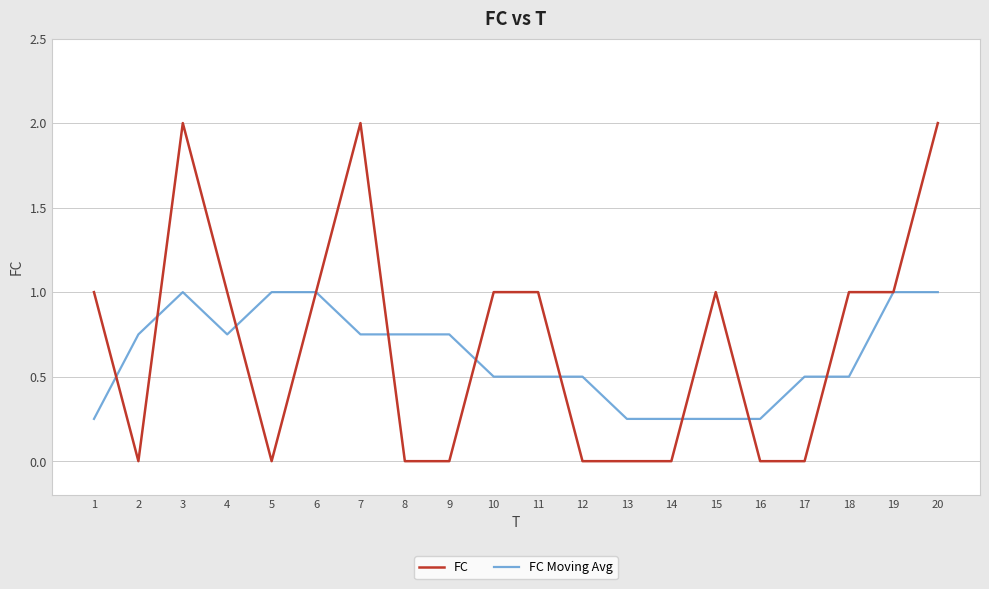

List the series in order of their peak value, lowest first.

FC Moving Avg, FC